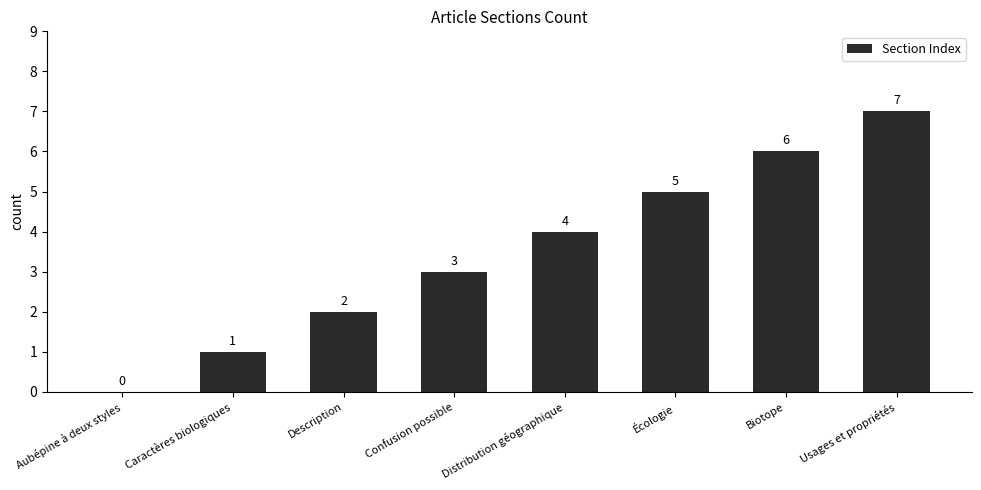

What is the sum of all values?

28